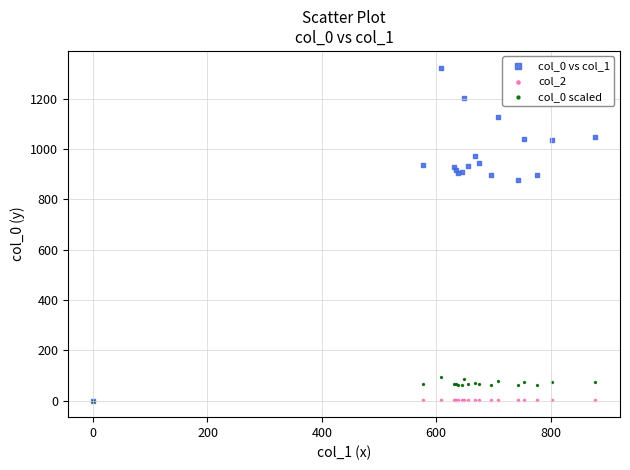

Which series reaches the maximum Y coordinate?

col_0 vs col_1